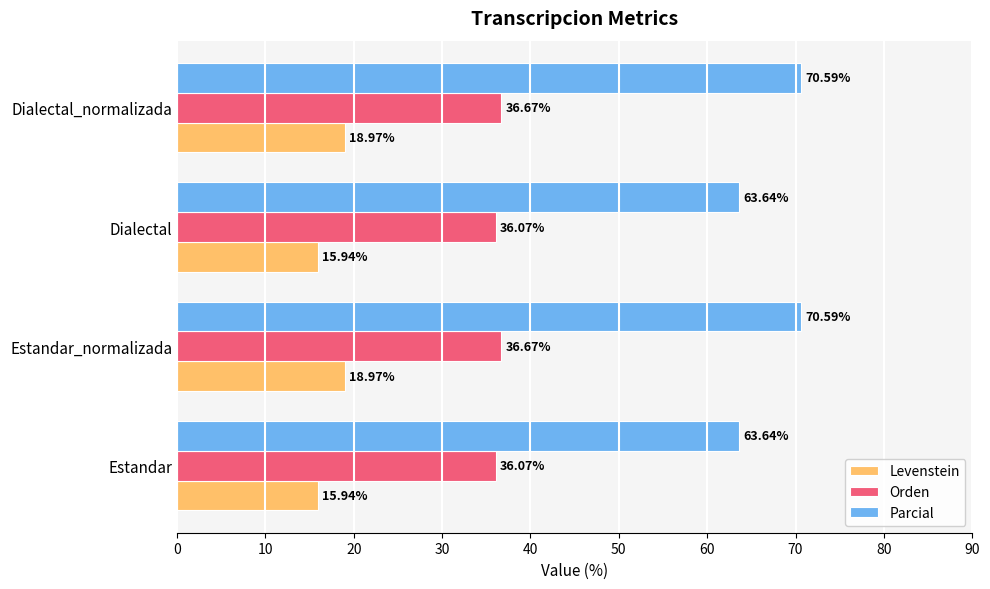

At how many categories does at least one series exceed 27?

4